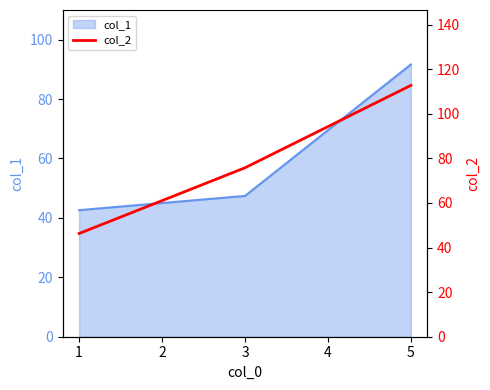

Where is col_1 nearest to the value 67?

3